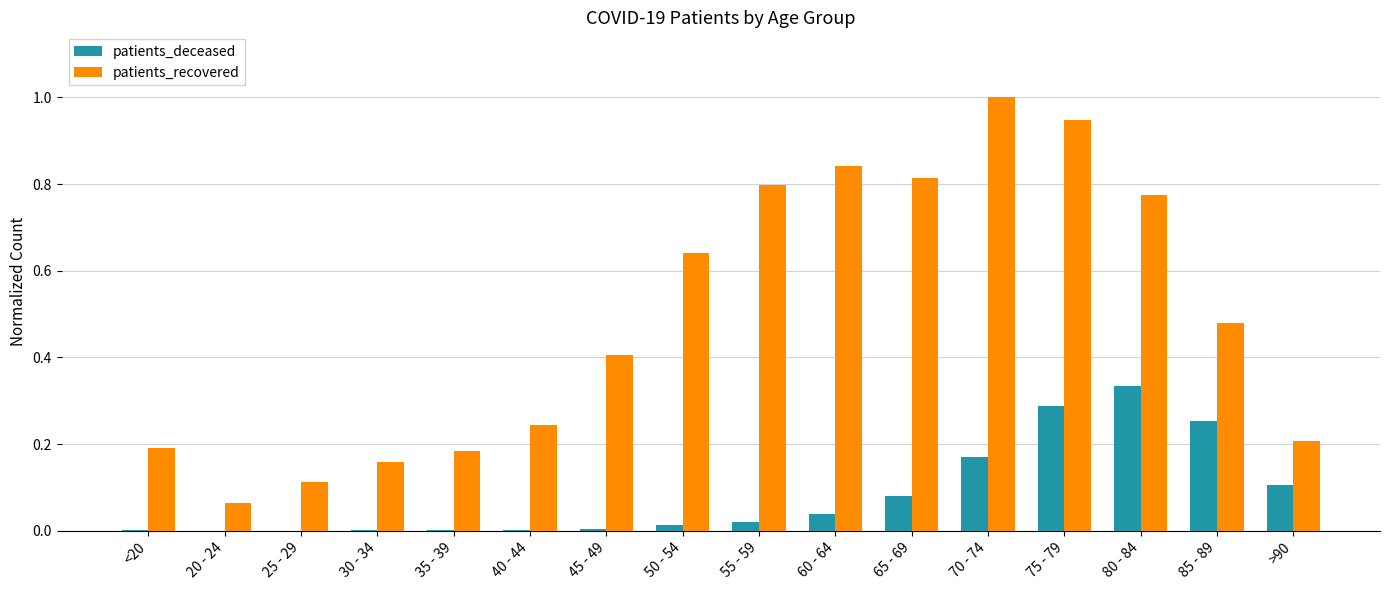

What is the sum of all patients_deceased values?

1.3